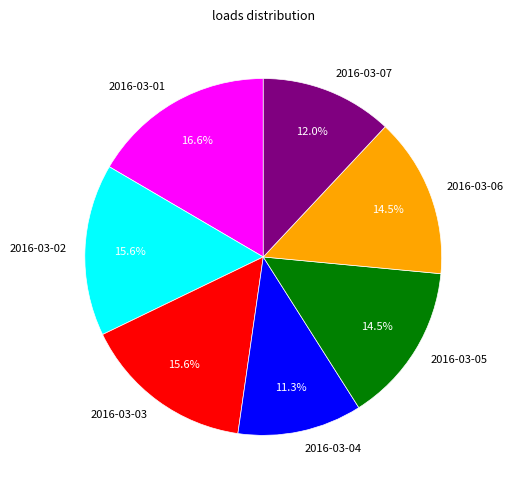

To the nearest percent, what percentage of the pie is 2016-03-01?

17%